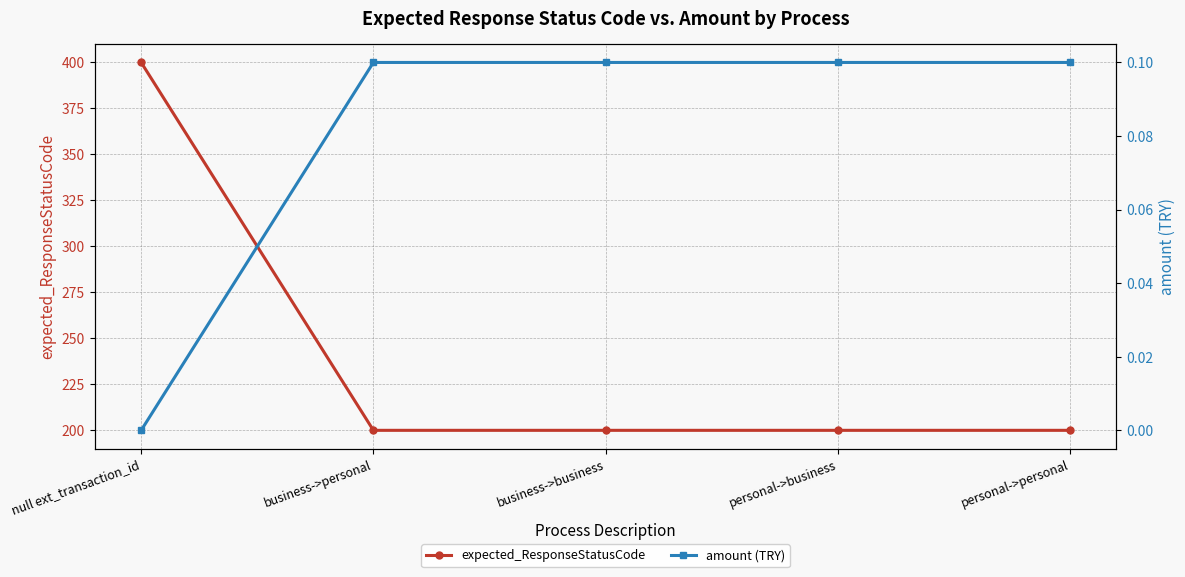

What is the sum of all amount (TRY) values?

0.4